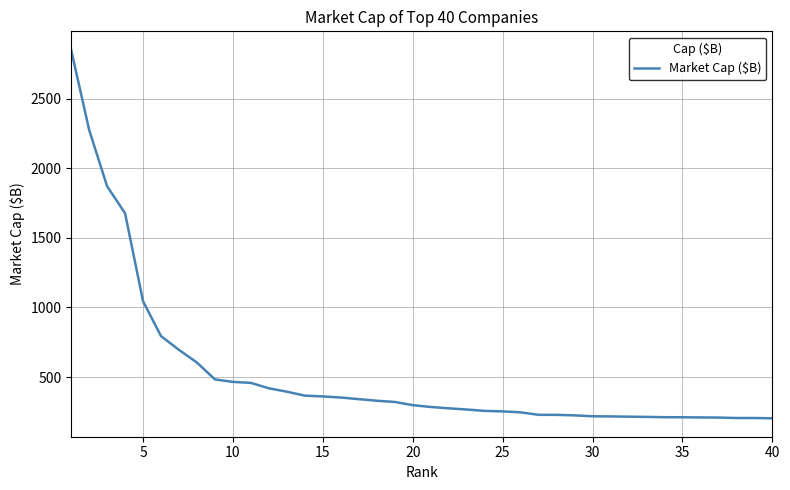

What is the difference between the maximum and minimum values?

2647.7